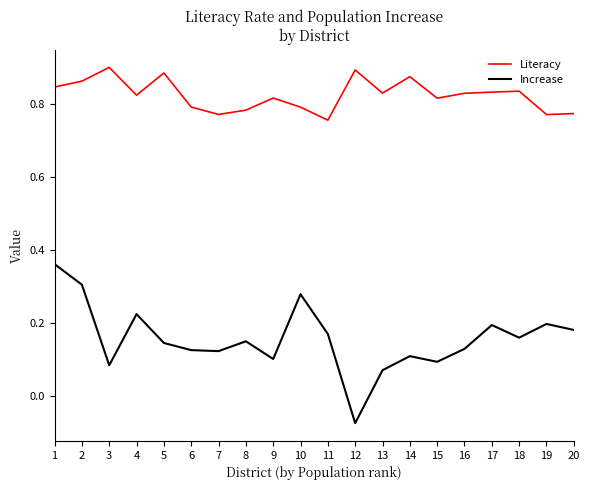

Is this an area chart (filled region under the line)?

No